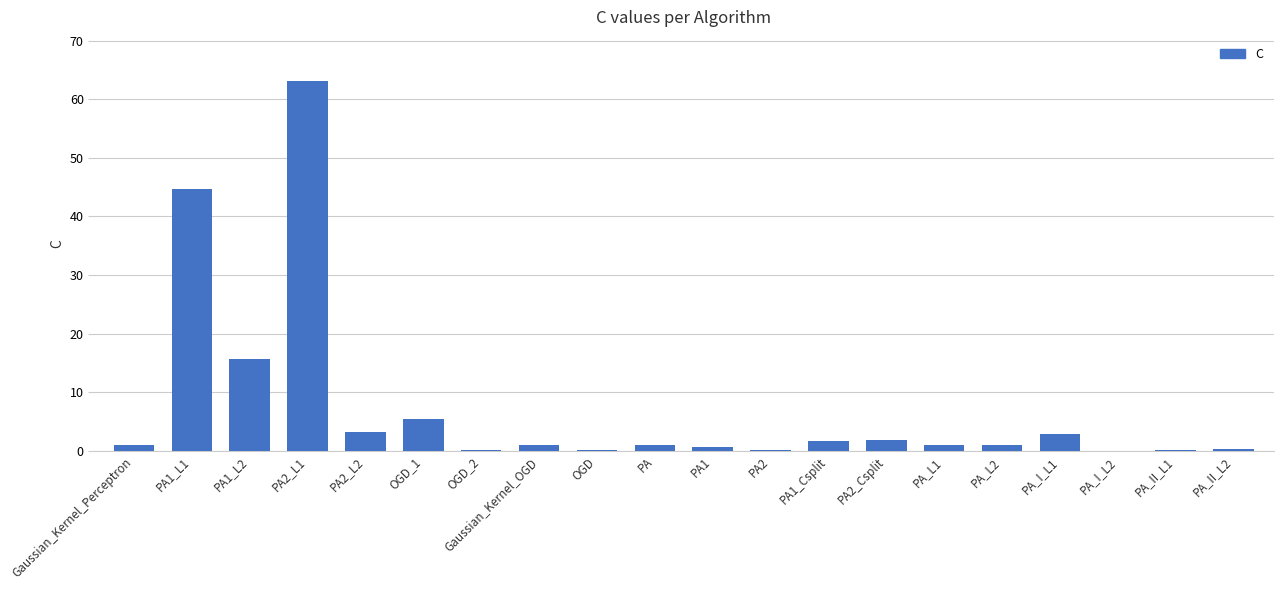

The chart shows a value of 15.8 at PA1_L2. True or false?

True